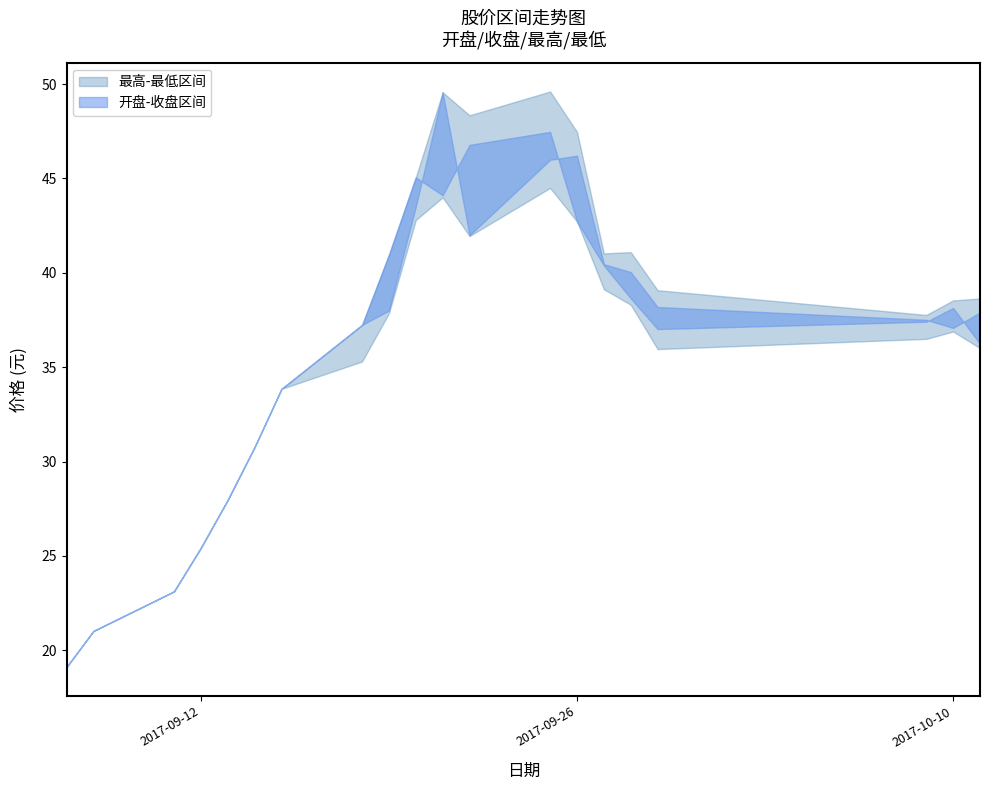

How many interior local valleys does the 开盘 series have?

2